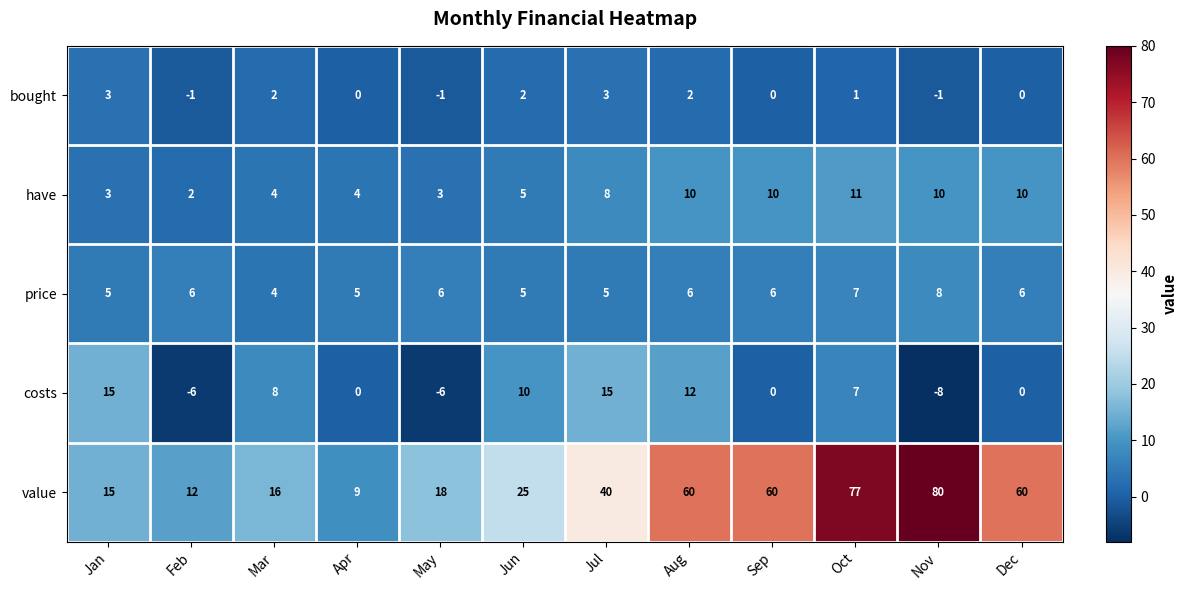

Which series changed the most between Jul and Dec?

value